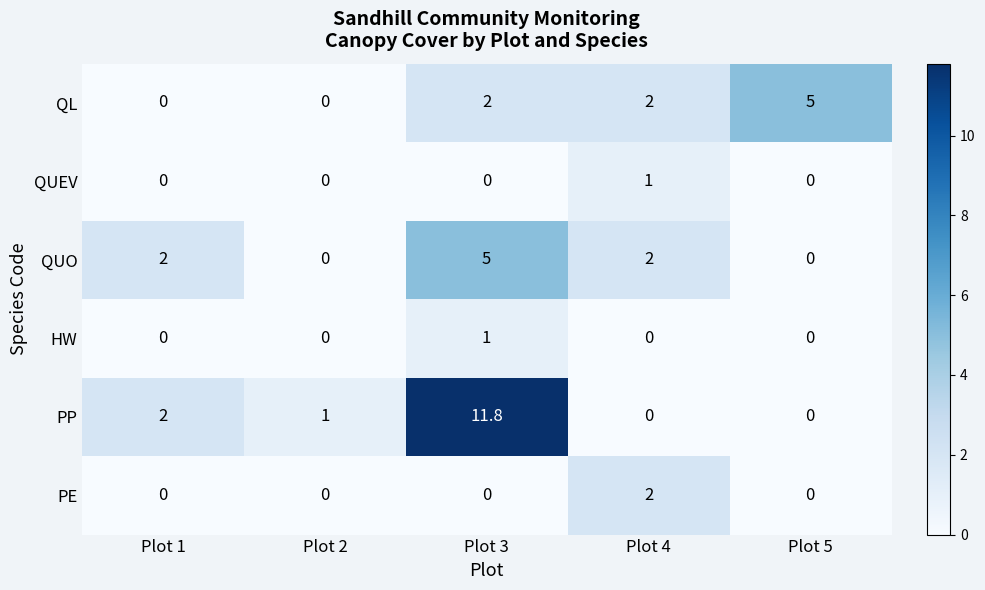

Which label corresponds to the largest value in the chart?

Plot 3